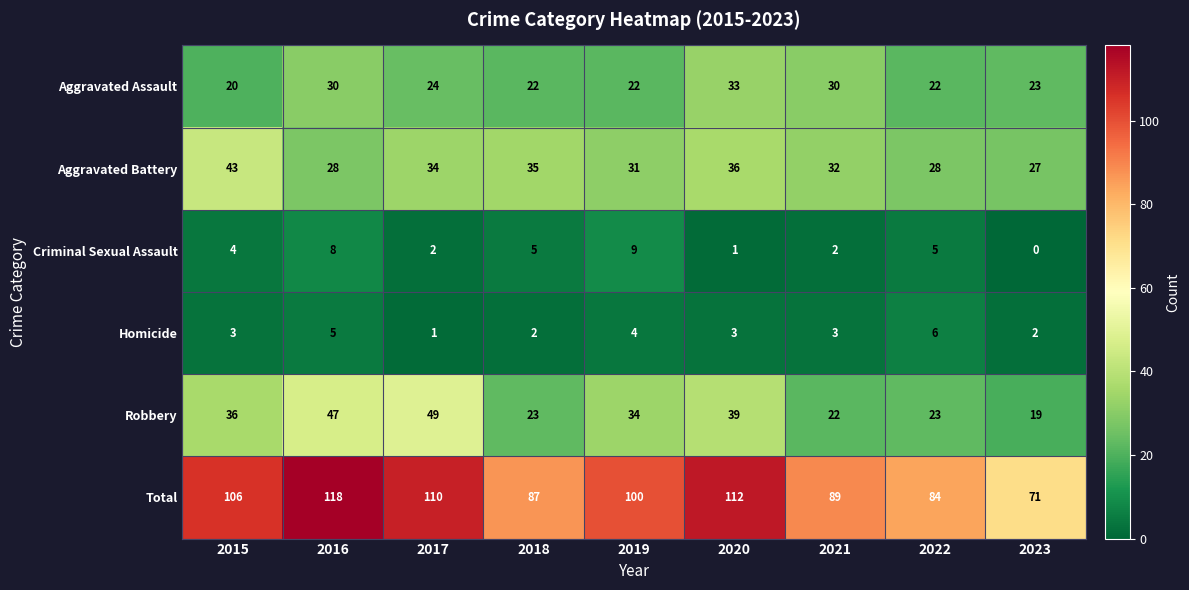

Which series has the largest range (max minus min)?

Total